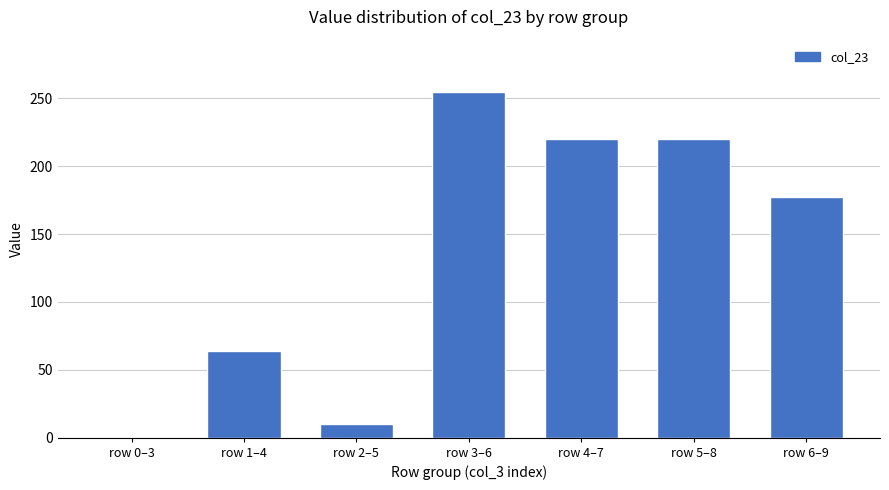

At which category does the chart reach its peak across all series?

row 3–6